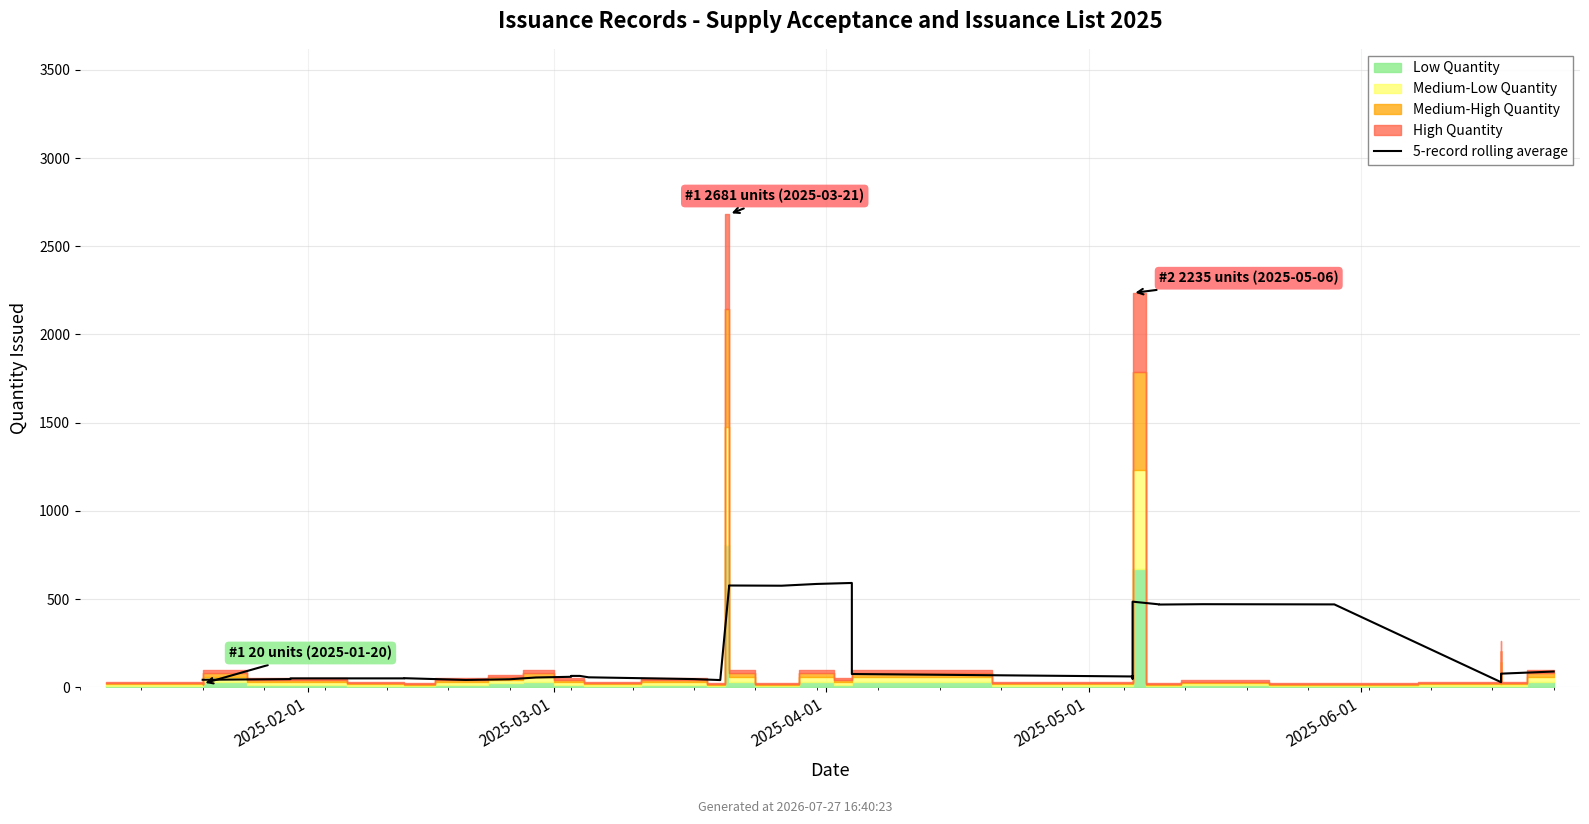

How many data points does each series have?

32